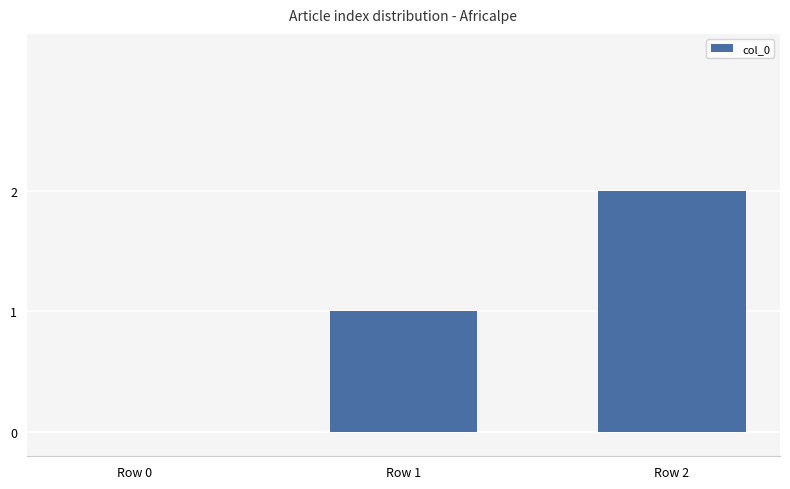

Between Row 2 and Row 0, which is larger?

Row 2